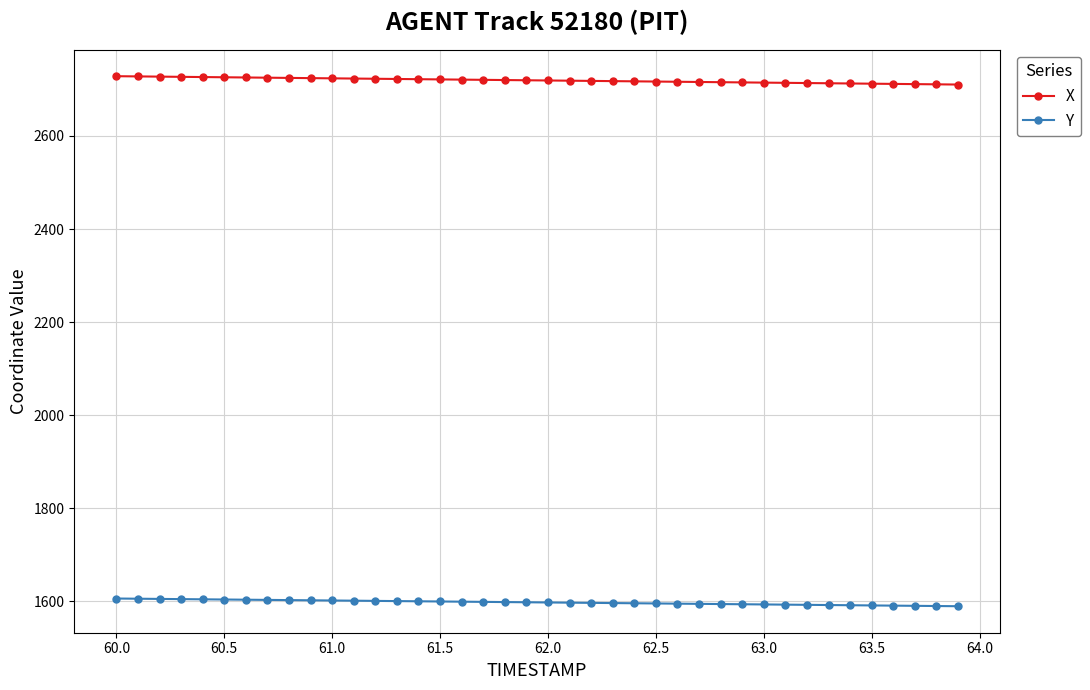

True or false: Y and X intersect in this chart.

False